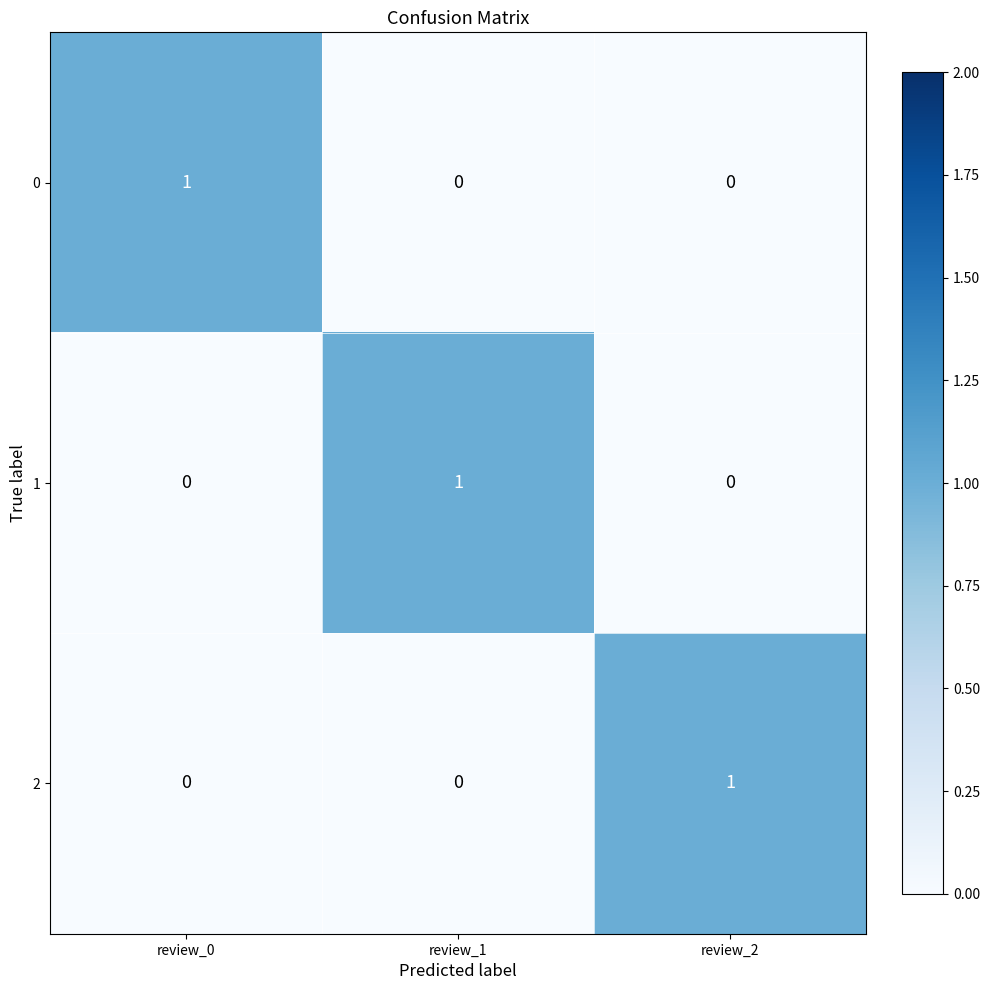

At how many categories does at least one series exceed 0?

3